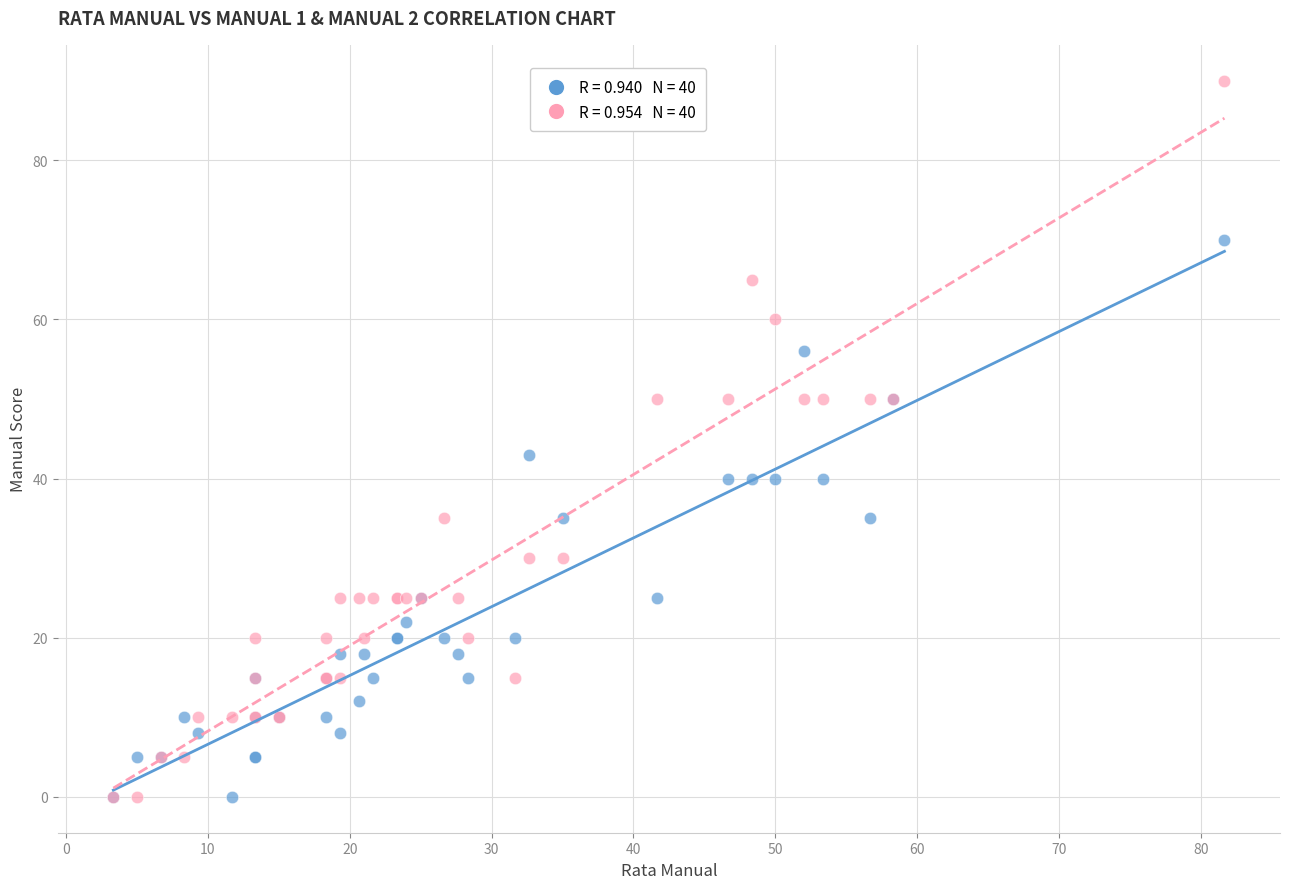

Across all series, what Y value is closest to 45?

43